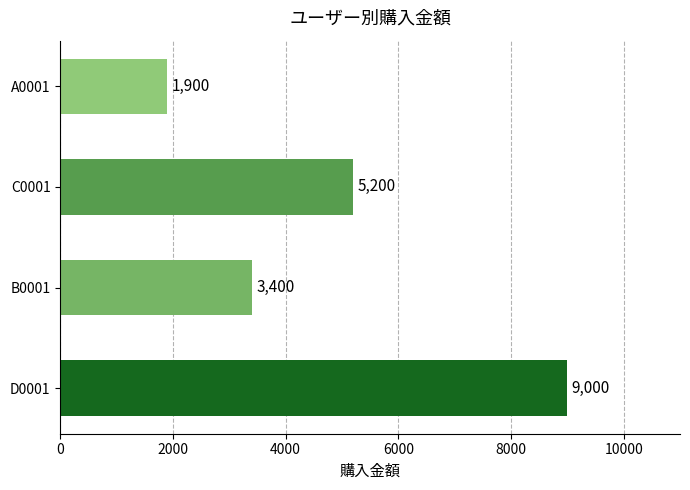

What is the smallest value displayed?

1900